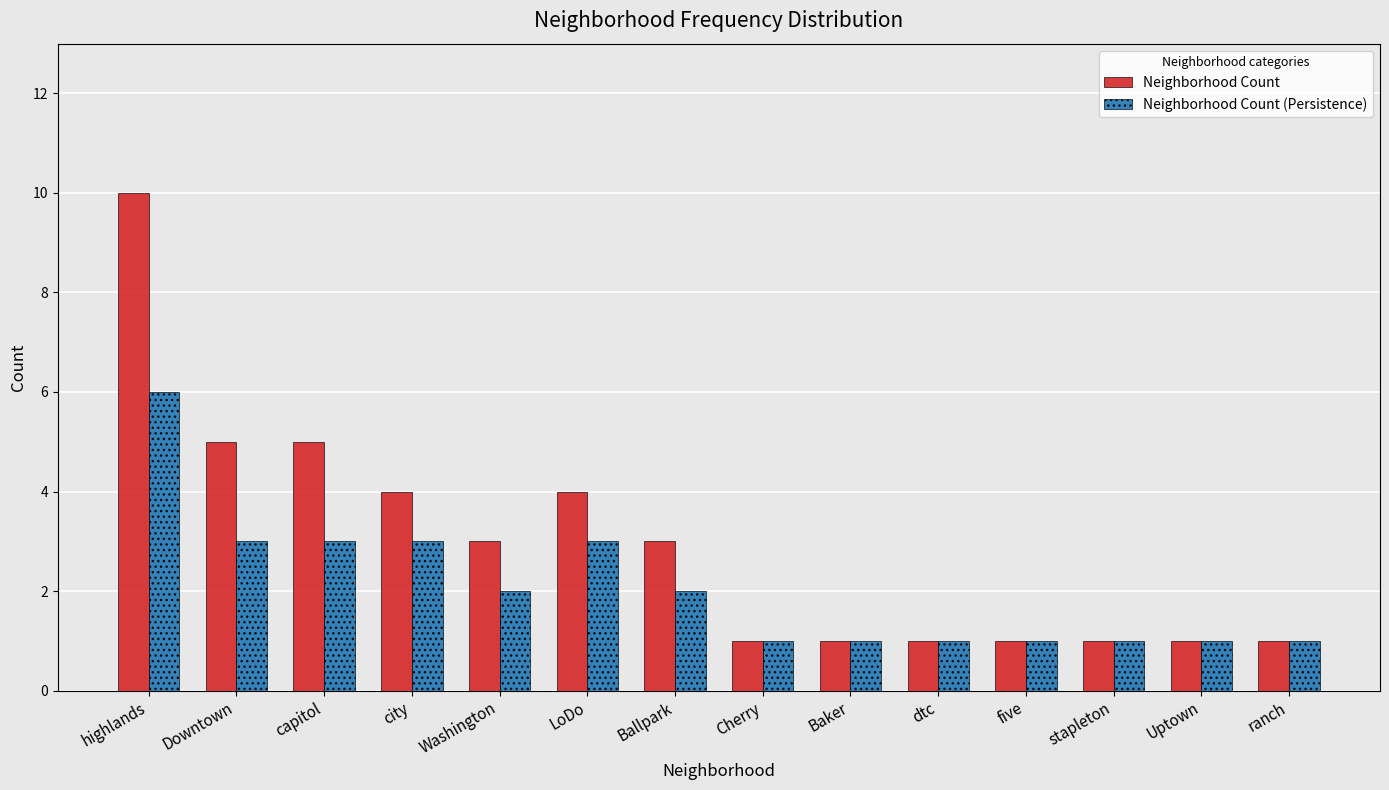

Is it true that Neighborhood Count equals 4 at LoDo?

True